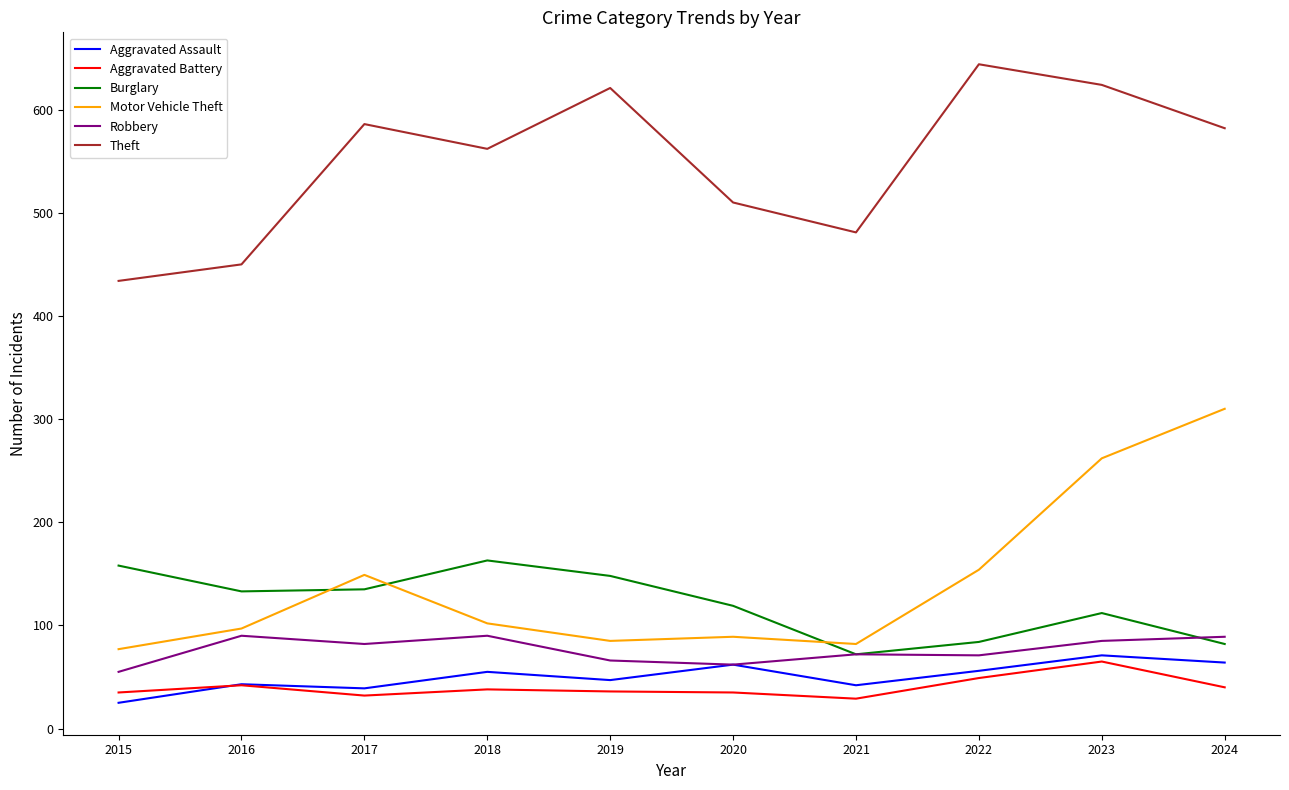

How many series are shown in this chart?

6